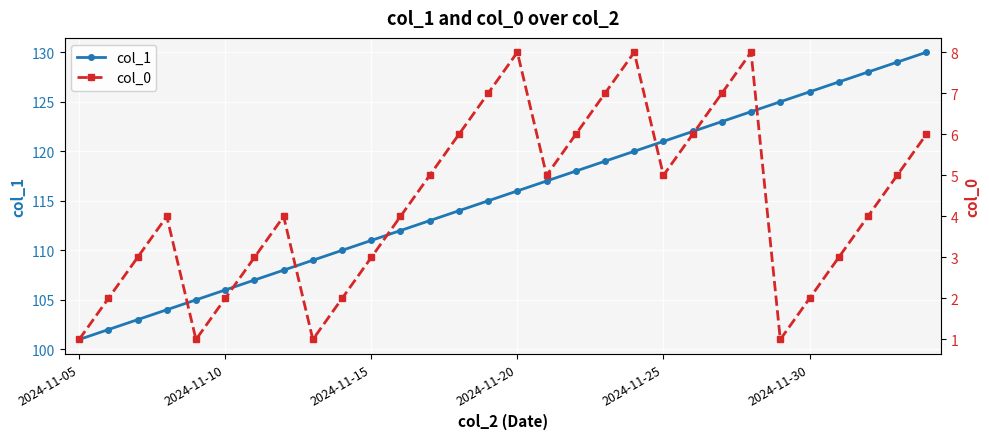

Which category has the lowest value in the col_1 series?

2024-11-05